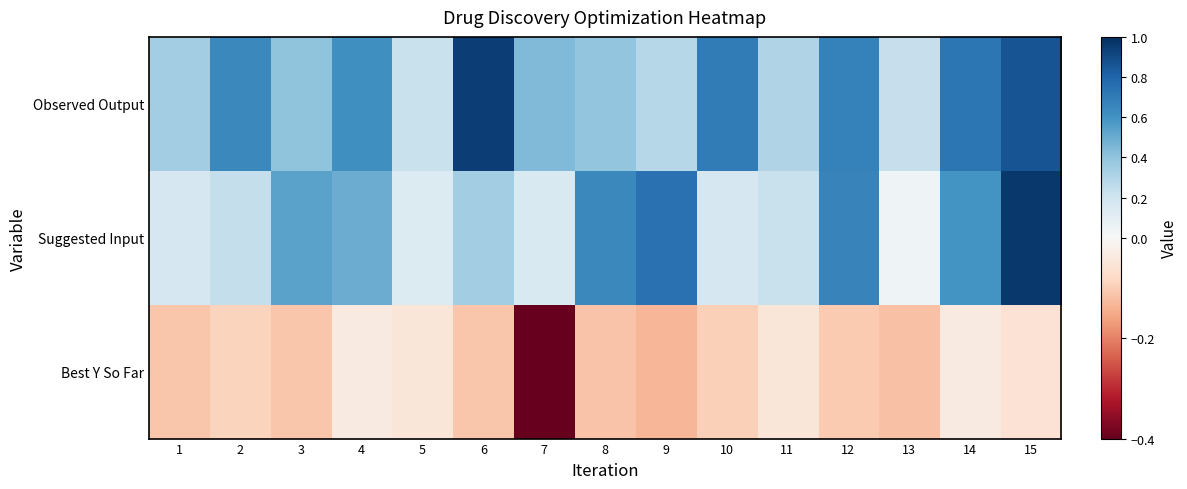

What is the spread (max minus min) of values at 5?

0.3